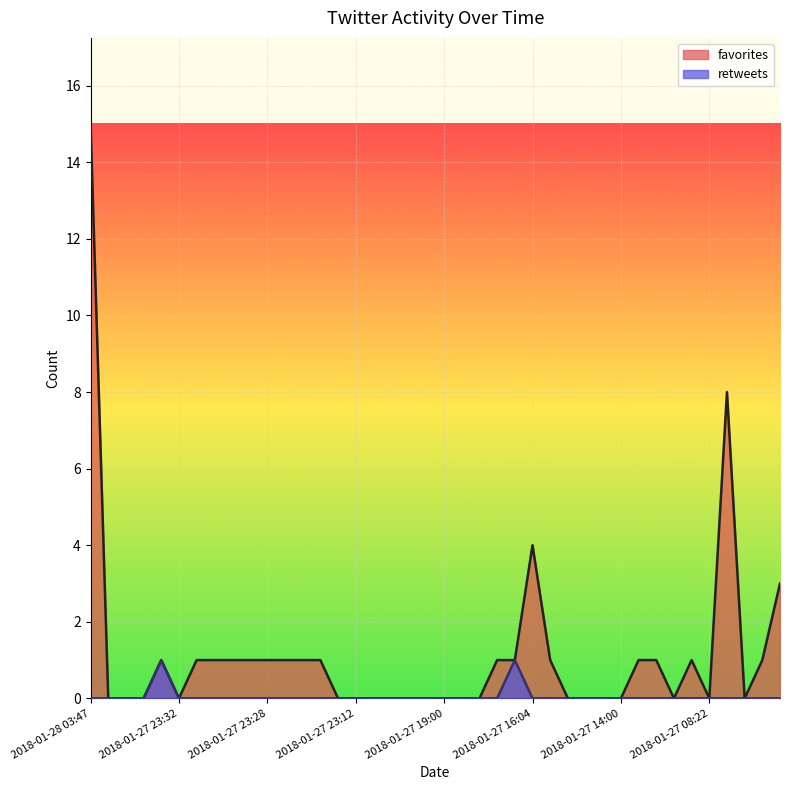

How many retweets values are between 0 and 1?

40